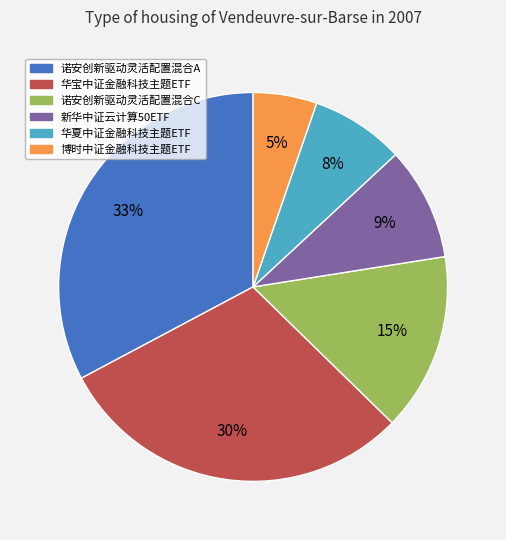

Does any single category account for the majority?

No